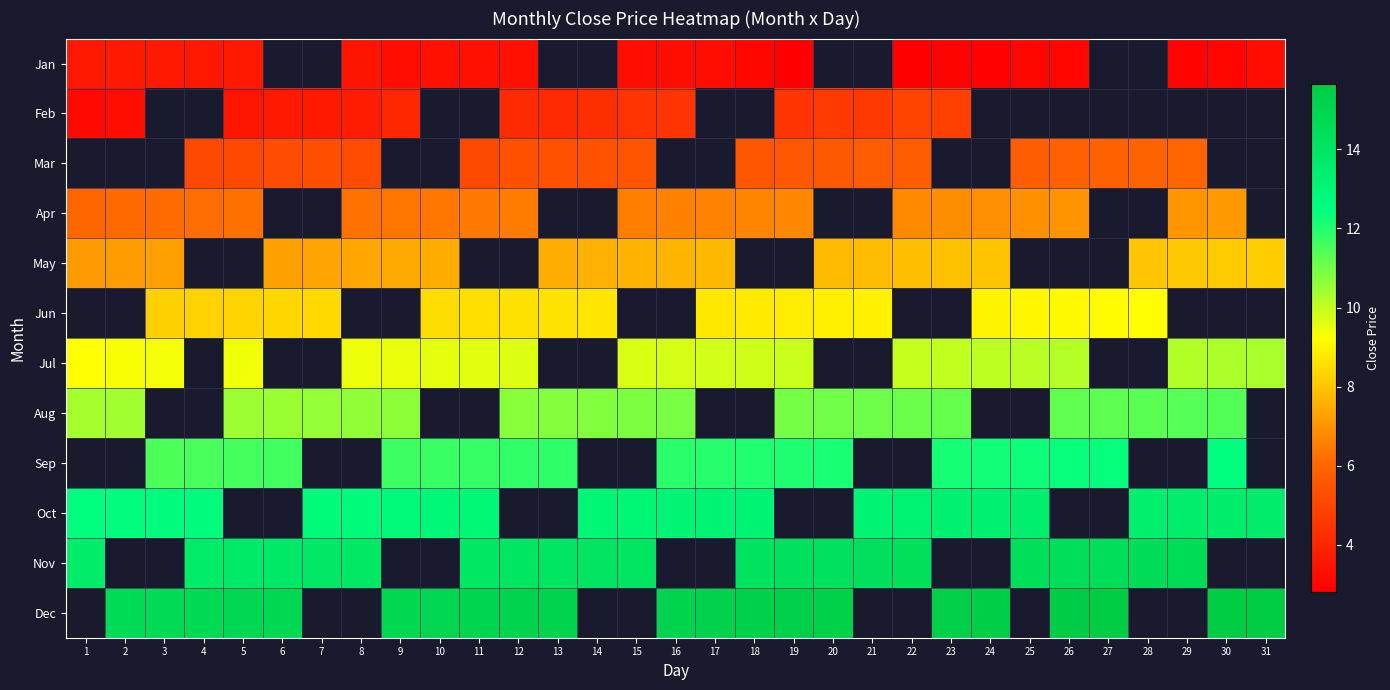

What is the greatest value displayed?

15.6